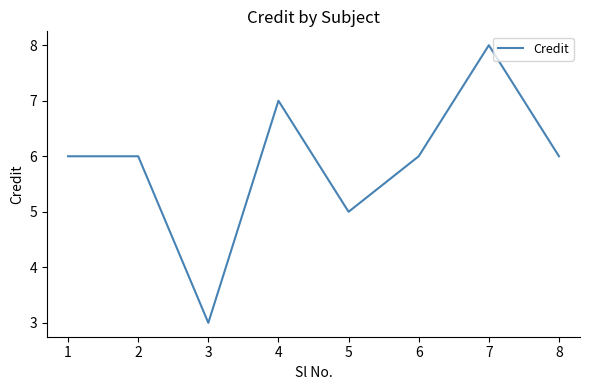

Count the number of data series in this chart.

1